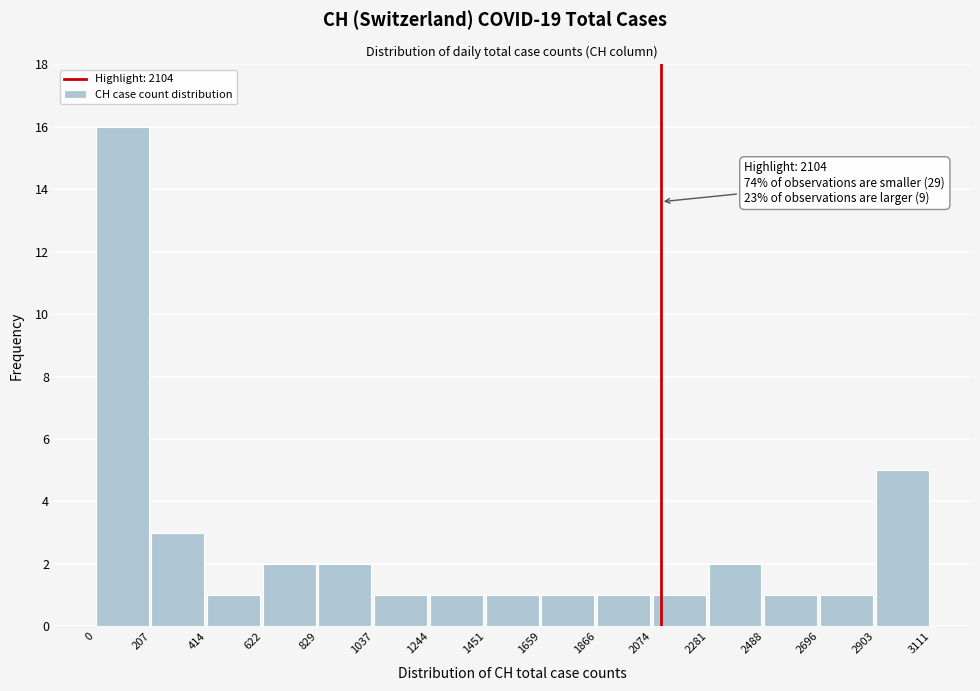

Which range on the x-axis has the tallest bar?

0 to 207